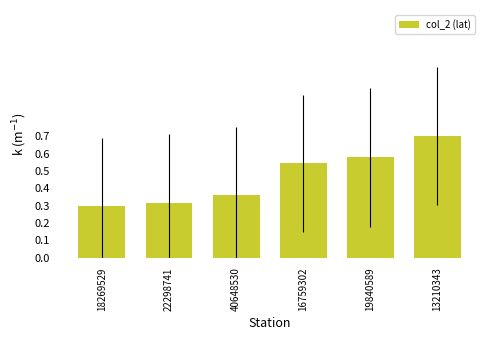

At which category does the chart reach its minimum across all series?

18269529